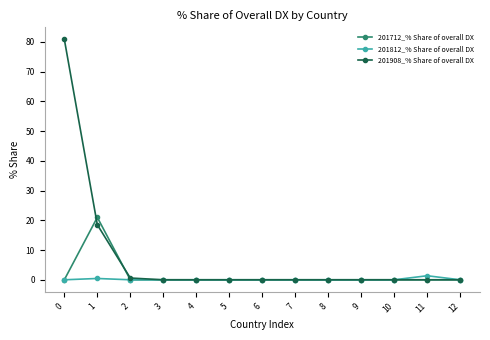

Reading left to right, list all the values displayed in this chart.

201712_% Share of overall DX: 0=0.0	1=21.0	2=0.0	3=0.0	4=0.0	5=0.0	6=0.0	7=0.0	8=0.0	9=0.0	10=0.0	11=0.0	12=0.0
201812_% Share of overall DX: 0=0.0	1=0.4	2=0.0	3=0.0	4=0.0	5=0.0	6=0.0	7=0.0	8=0.0	9=0.0	10=0.0	11=1.4	12=0.0
201908_% Share of overall DX: 0=80.9	1=18.5	2=0.6	3=0.0	4=0.0	5=0.0	6=0.0	7=0.0	8=0.0	9=0.0	10=0.0	11=0.0	12=0.0